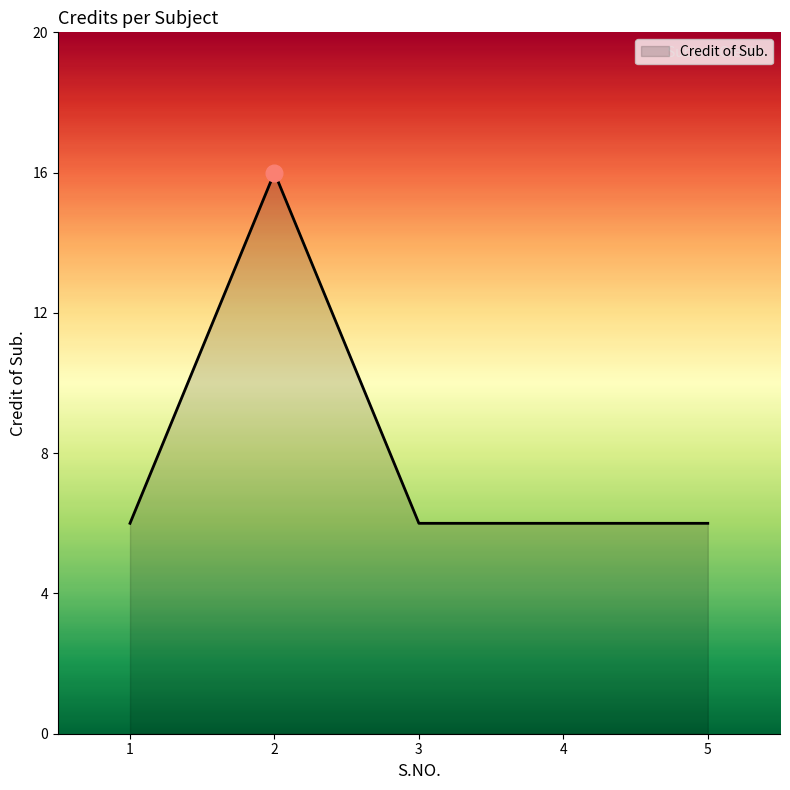

Reading left to right, what are all the values shown in this chart?

1=6	2=16	3=6	4=6	5=6